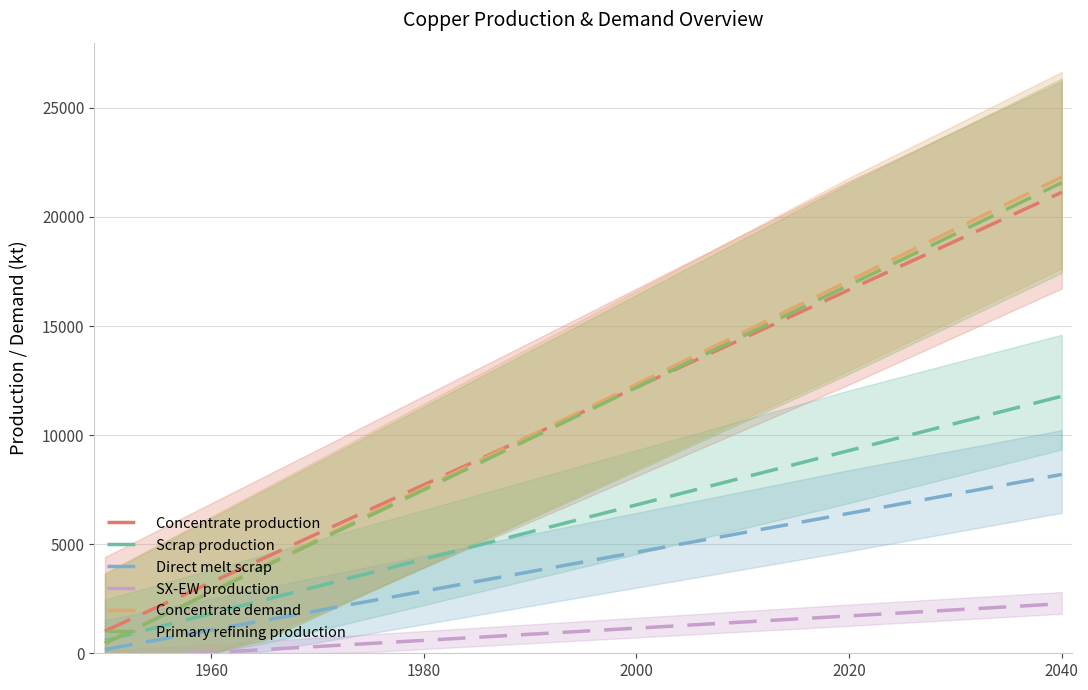

Is it true that Concentrate demand equals 17074.1 at 2020?

True